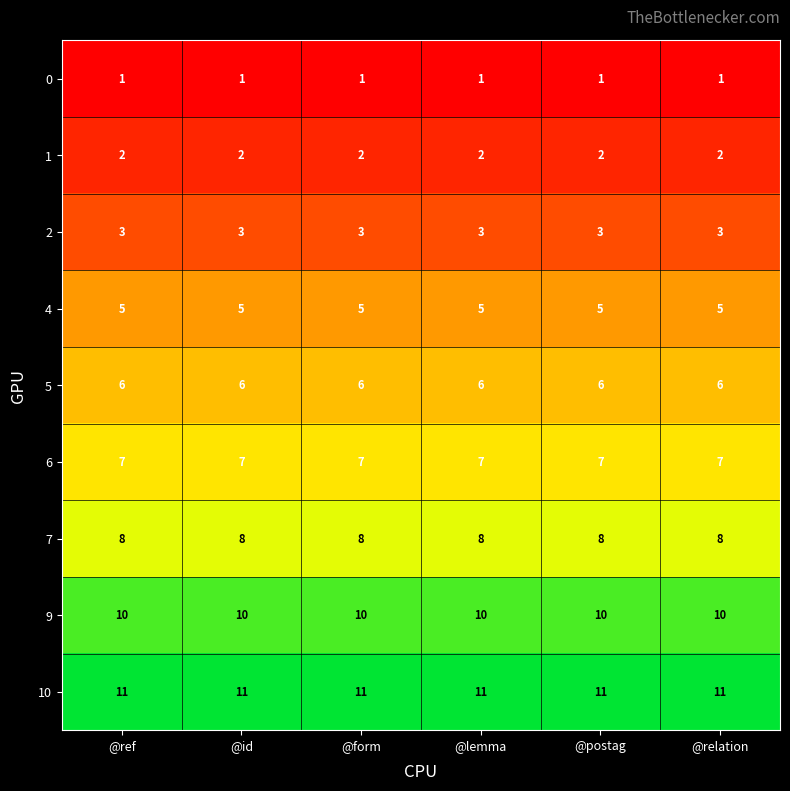

What is the difference between the highest and lowest values at @relation?

10